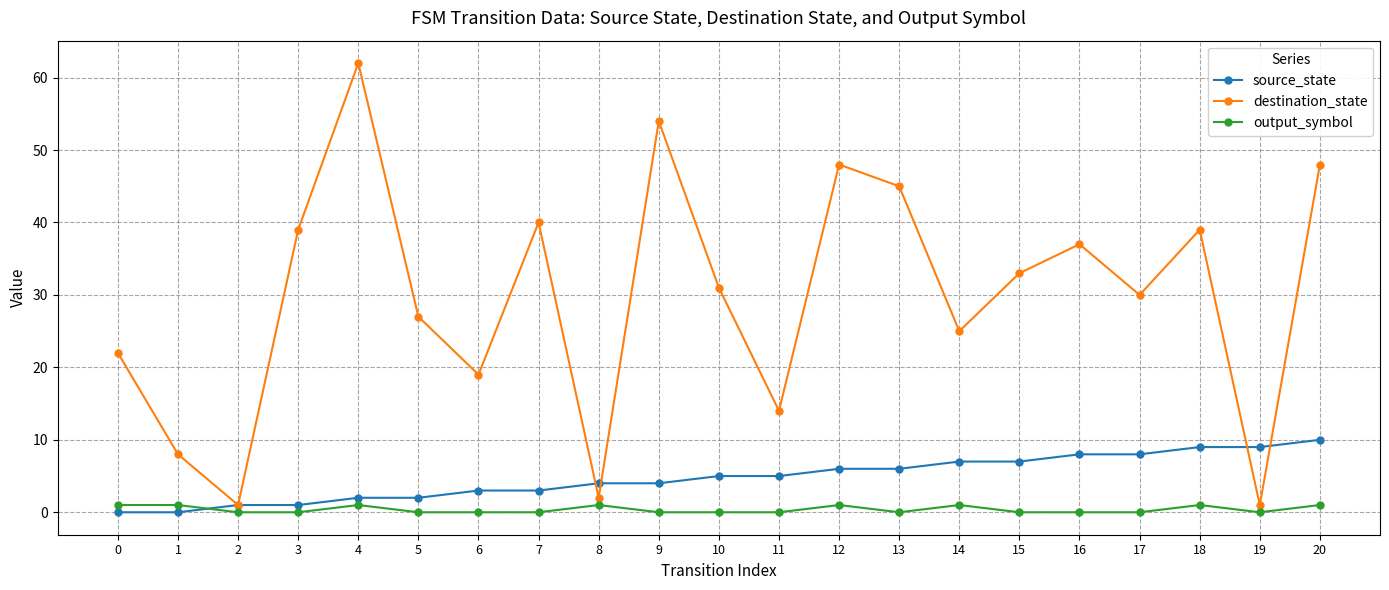

True or false: output_symbol has more than 0 interior local peaks.

True